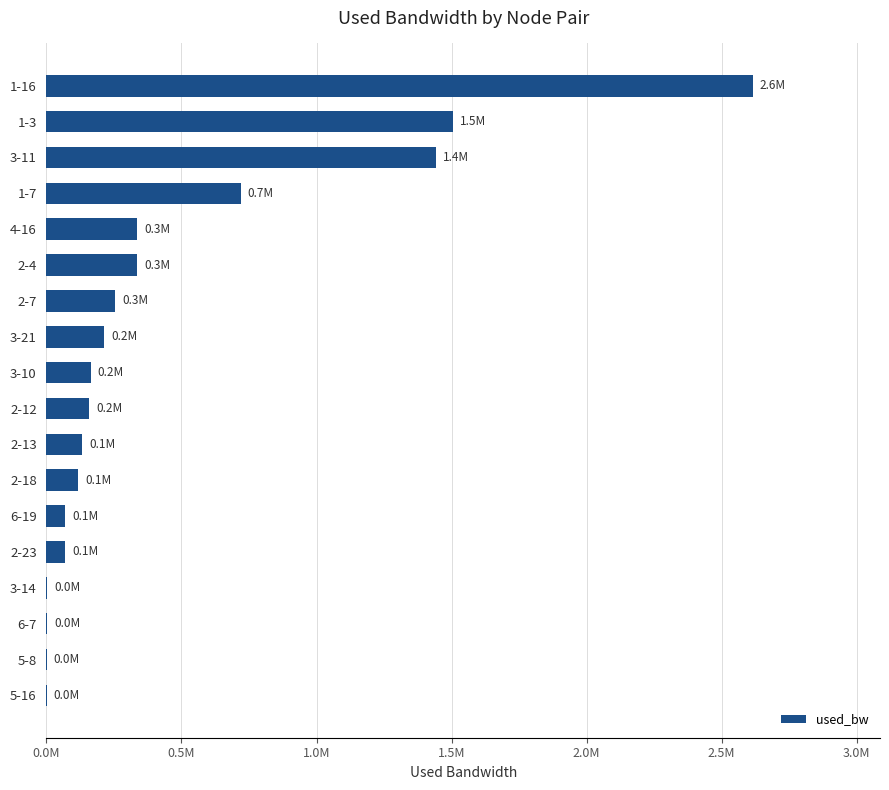

Count the number of categories in the chart.

18